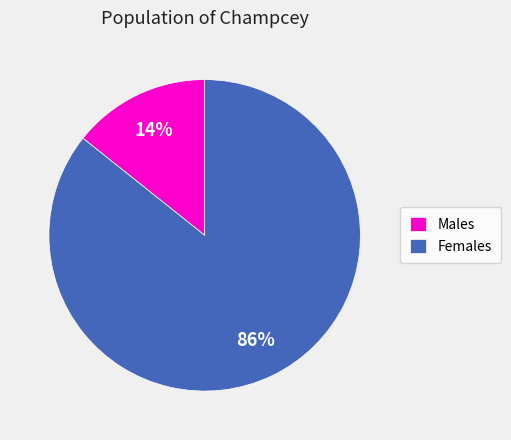

What is the largest slice in the pie chart?

Females